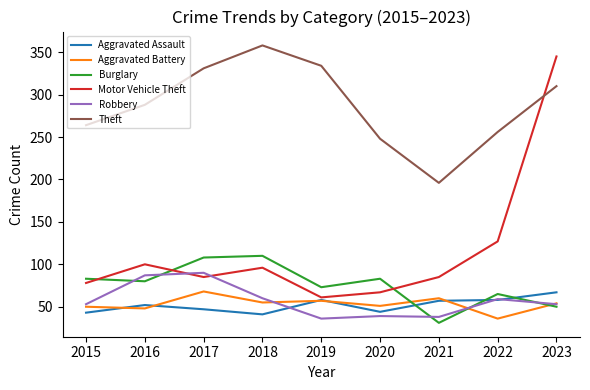

What are all the series names shown in the legend?

Aggravated Assault, Aggravated Battery, Burglary, Motor Vehicle Theft, Robbery, Theft